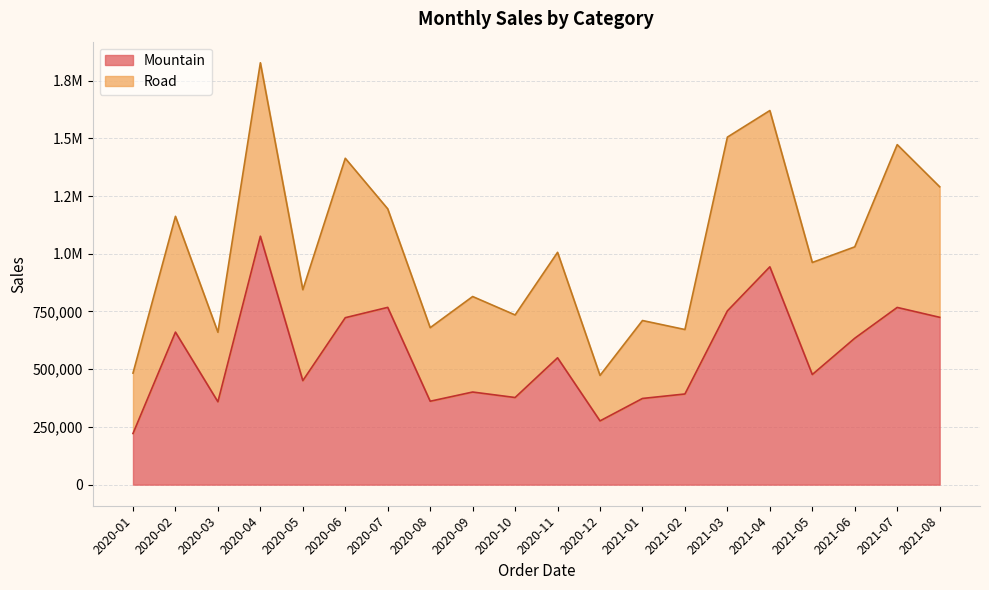

Where does the data first go above 549345?

2020-02